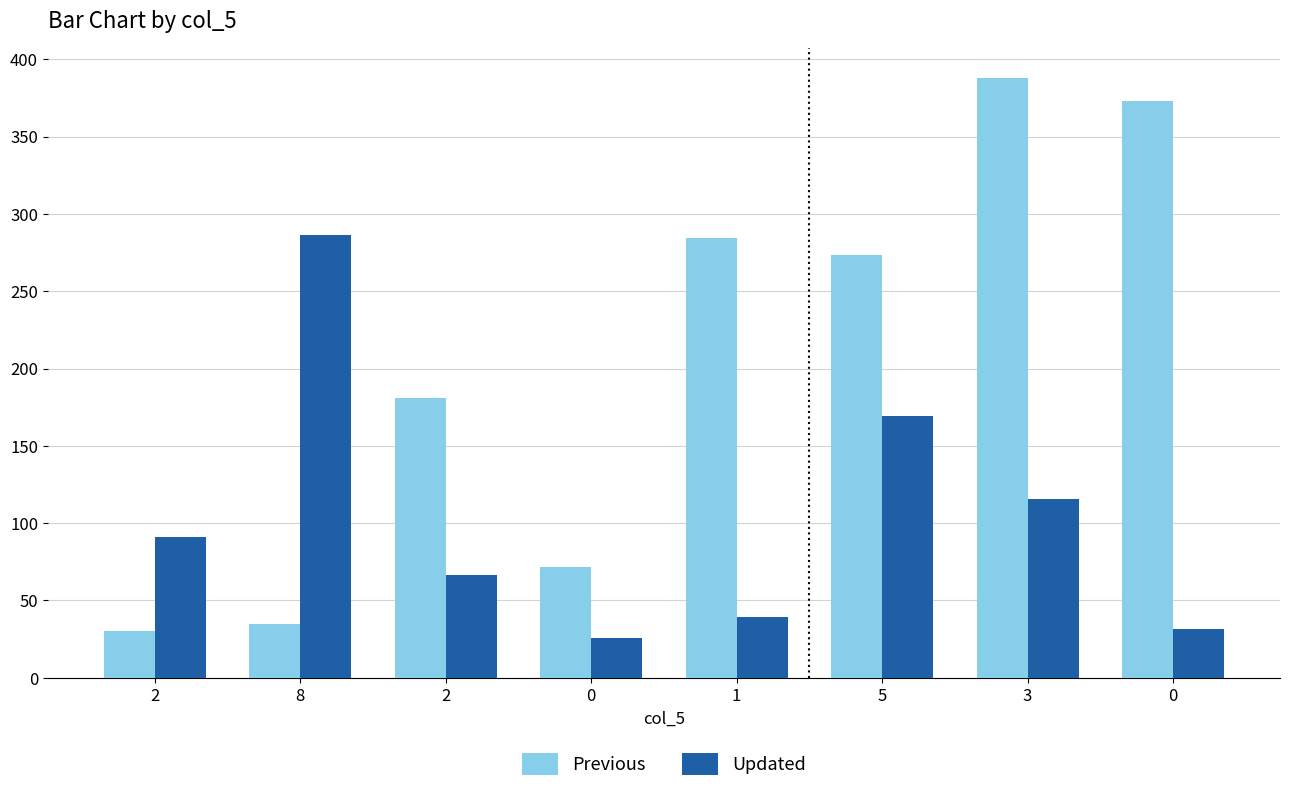

What are all the series names shown in the legend?

Previous, Updated